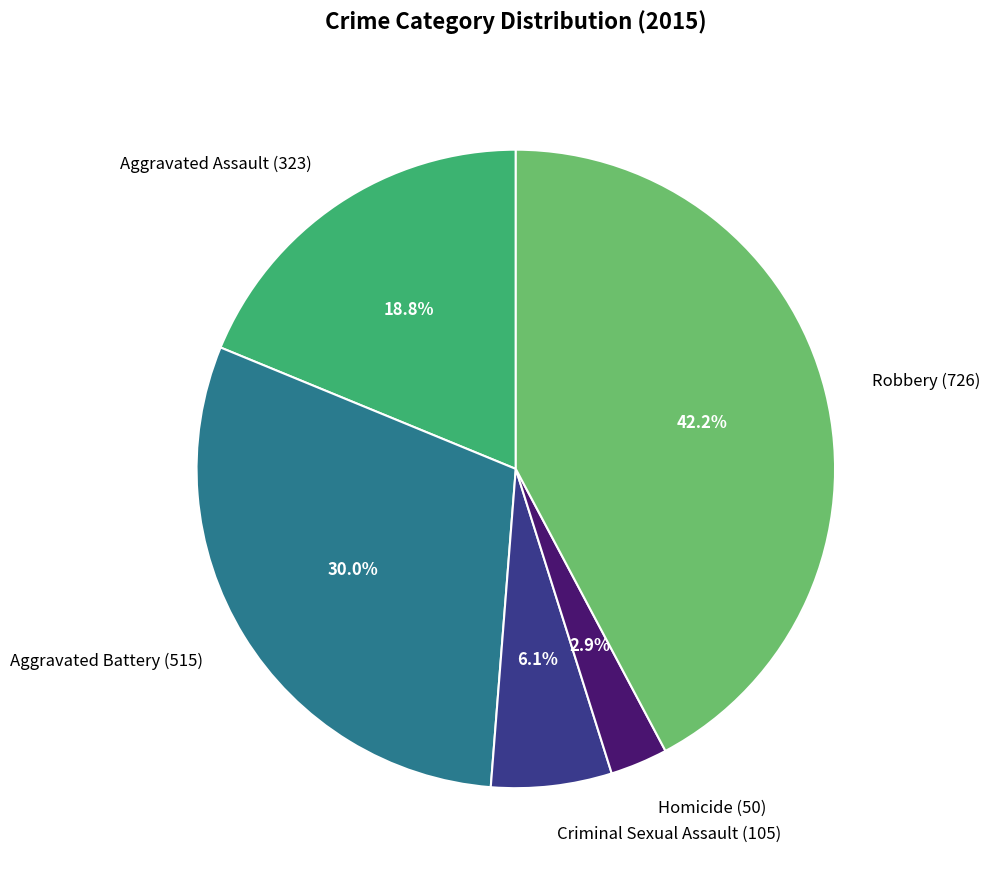

What percentage is NOT represented by Aggravated Assault?

81.2%